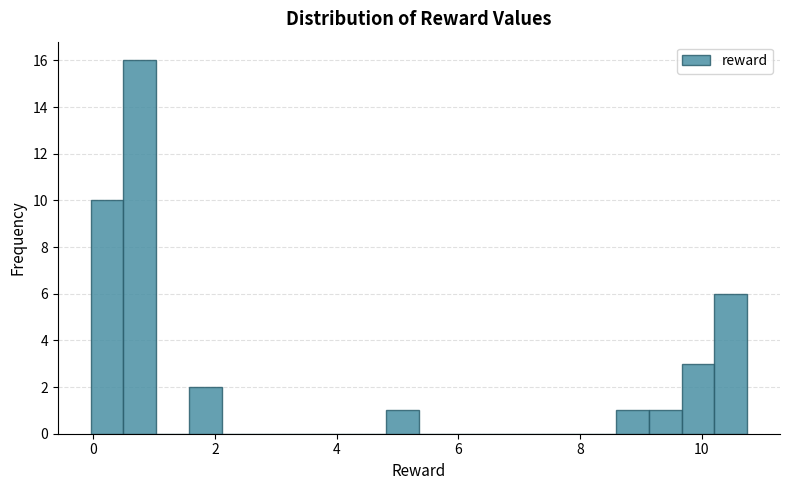

Read against the x-axis, roughly where is the centre of the tallest bar?

0.8